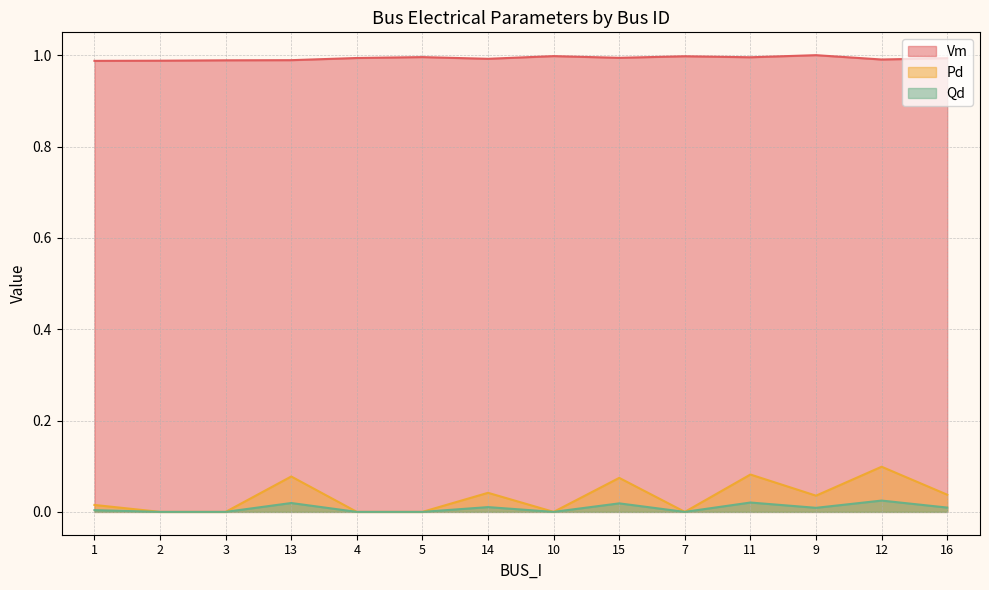

Reading right to left, what are all the values shown in this chart?

Vm: 1.0	1.0	1.0	1.0	1.0	1.0	1.0	1.0	1.0	1.0	1.0	1.0	1.0	1.0
Pd: 0.0	0.1	0.0	0.1	0.0	0.1	0.0	0.0	0.0	0.0	0.1	0.0	0.0	0.0
Qd: 0.0	0.0	0.0	0.0	0.0	0.0	0.0	0.0	0.0	0.0	0.0	0.0	0.0	0.0